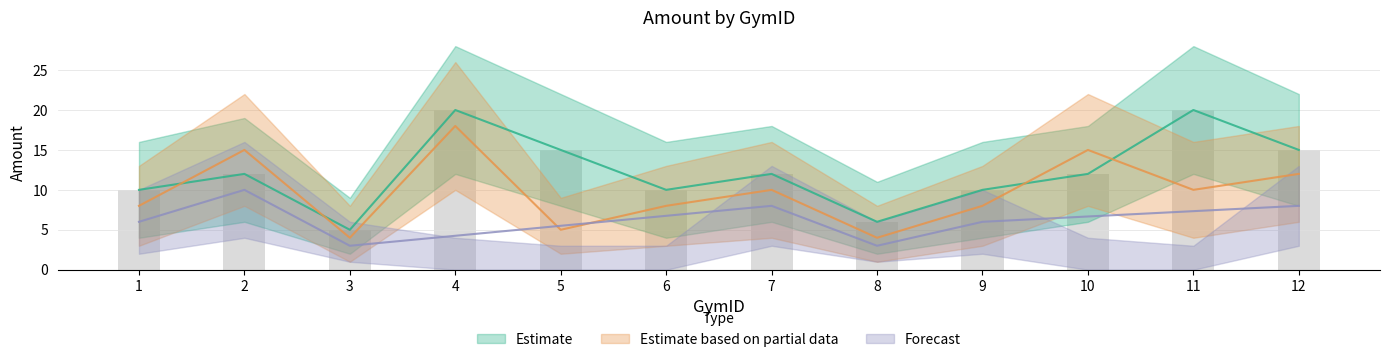

Count the number of categories in the chart.

12